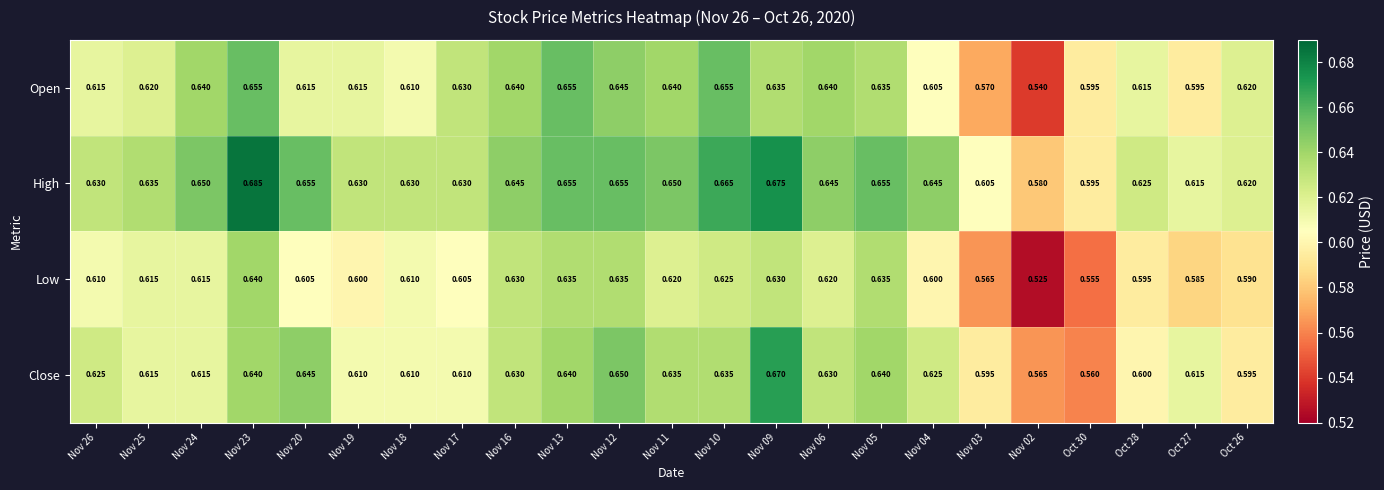

Rank the series by their maximum value, from highest to lowest.

High, Close, Open, Low